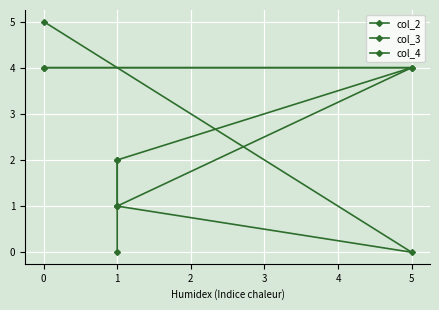

Rank the series at 1 from lowest to highest value.

col_2, col_3, col_4